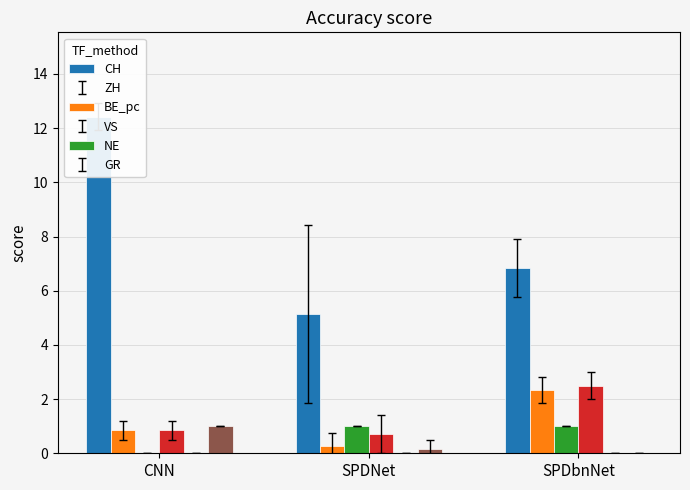

Reading left to right, list all the values displayed in this chart.

CH: 12.4	5.1	6.8
ZH: 0.9	0.3	2.3
BE_pc: 0.0	1.0	1.0
VS: 0.9	0.7	2.5
NE: 0.0	0.0	0.0
GR: 1.0	0.1	0.0